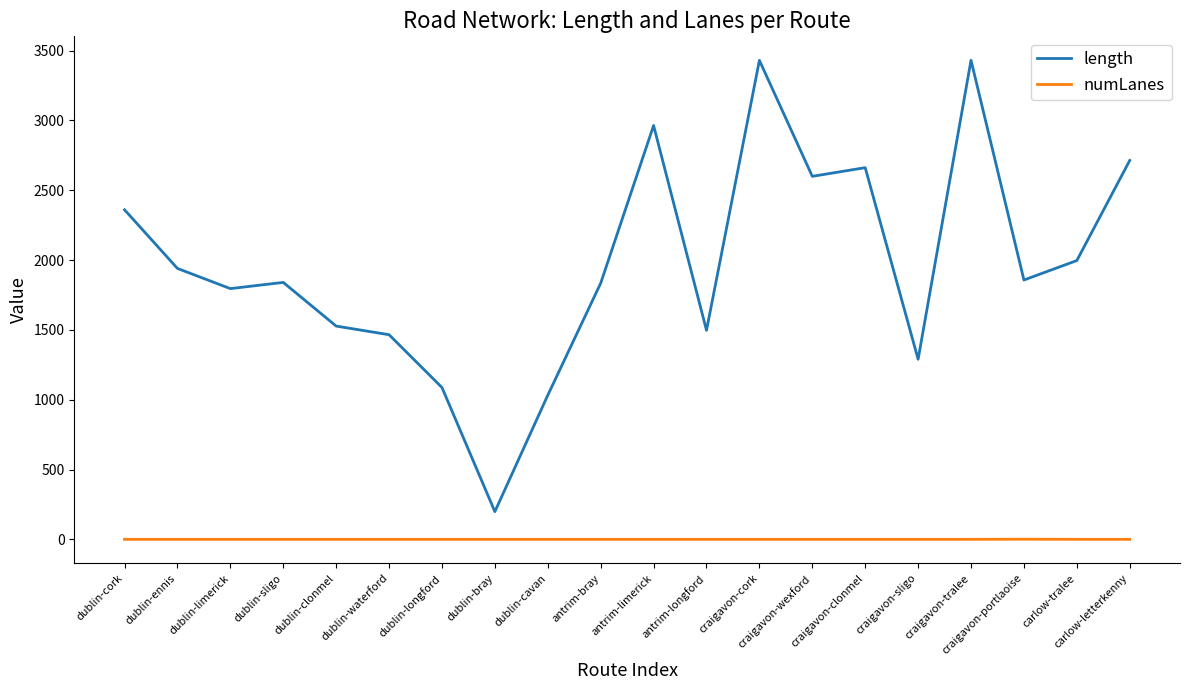

What is the greatest value displayed?

3431.1